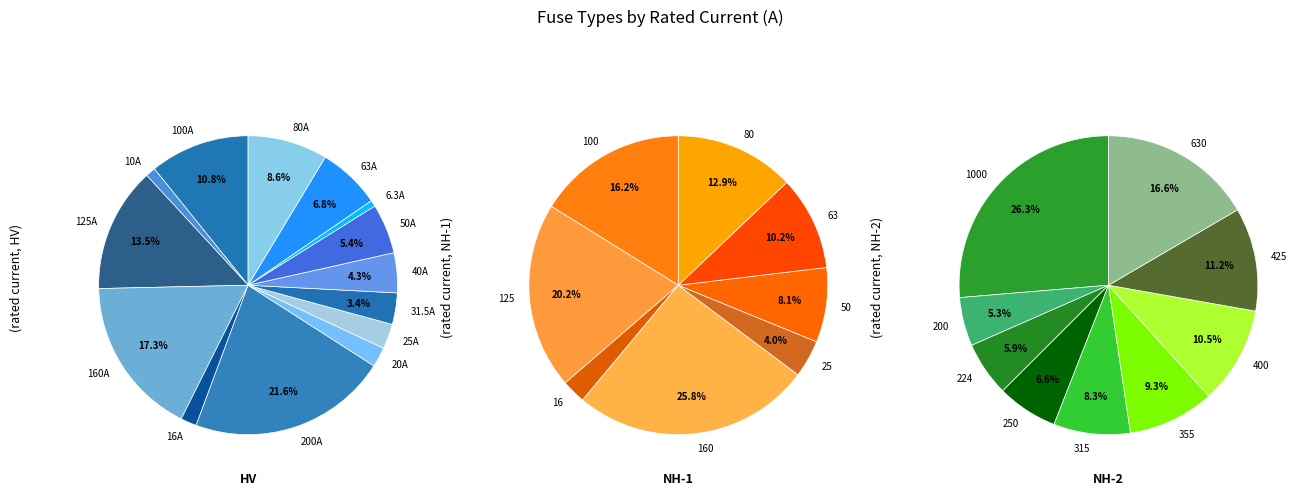

Which category has the smallest portion of the pie?

HV 6.3A